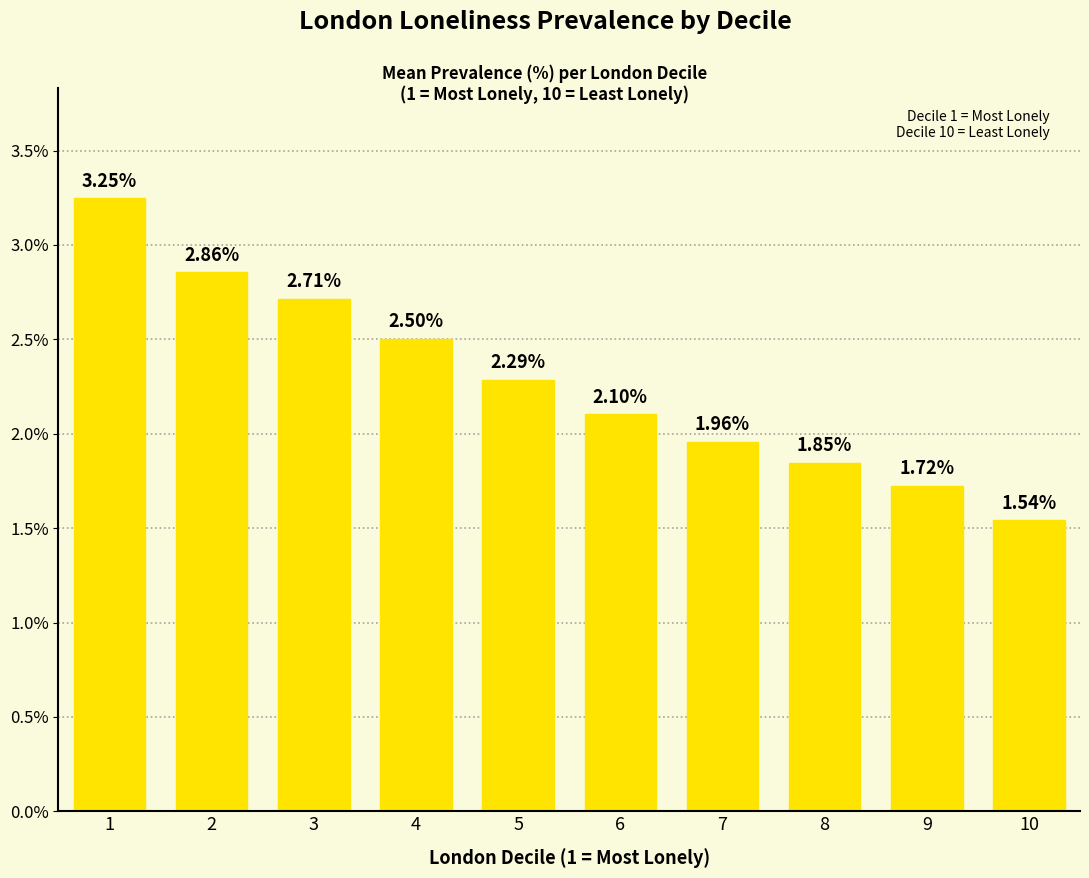

Which label corresponds to the smallest value in the chart?

10